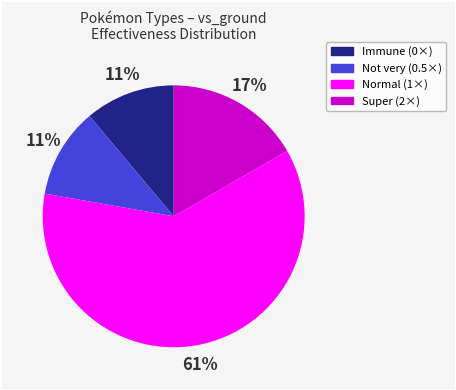

To the nearest percent, what is the difference between the largest and smallest slice percentages?

50%